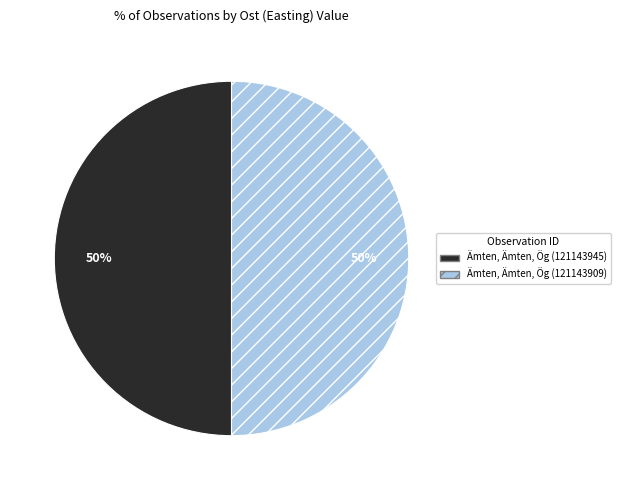

To the nearest percent, what is the average slice percentage?

50%